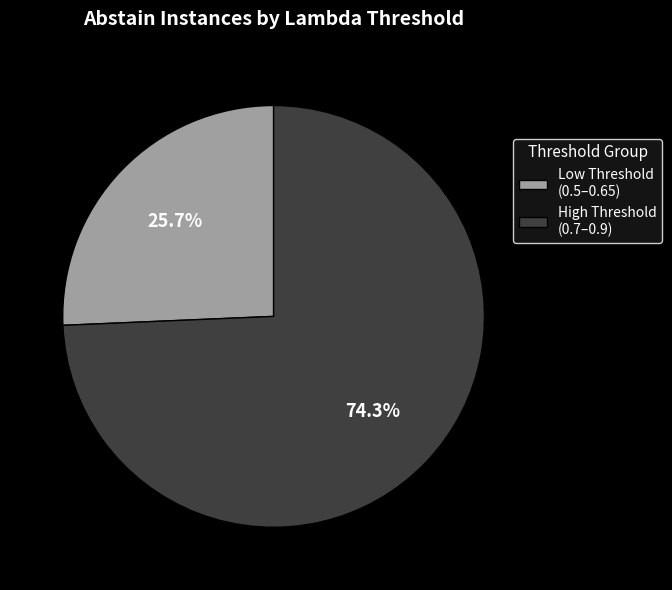

Rank the categories by value from lowest to highest.

Low Threshold (0.5–0.65), High Threshold (0.7–0.9)